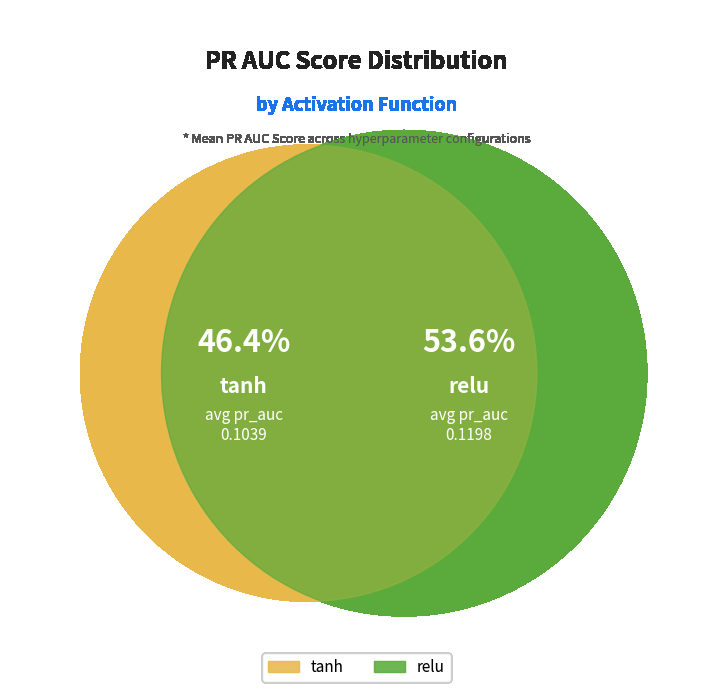

To the nearest percent, what is the difference between the tanh and relu slice percentages?

7%